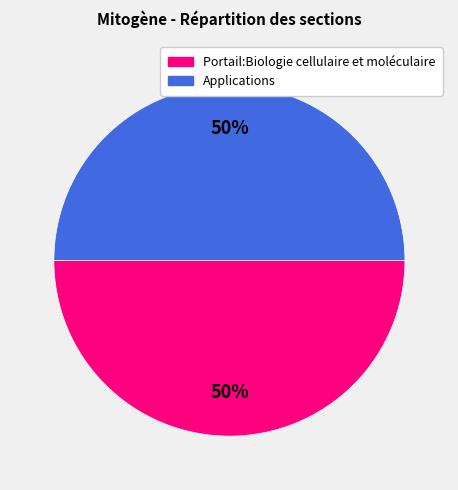

How many segments does this pie chart have?

2